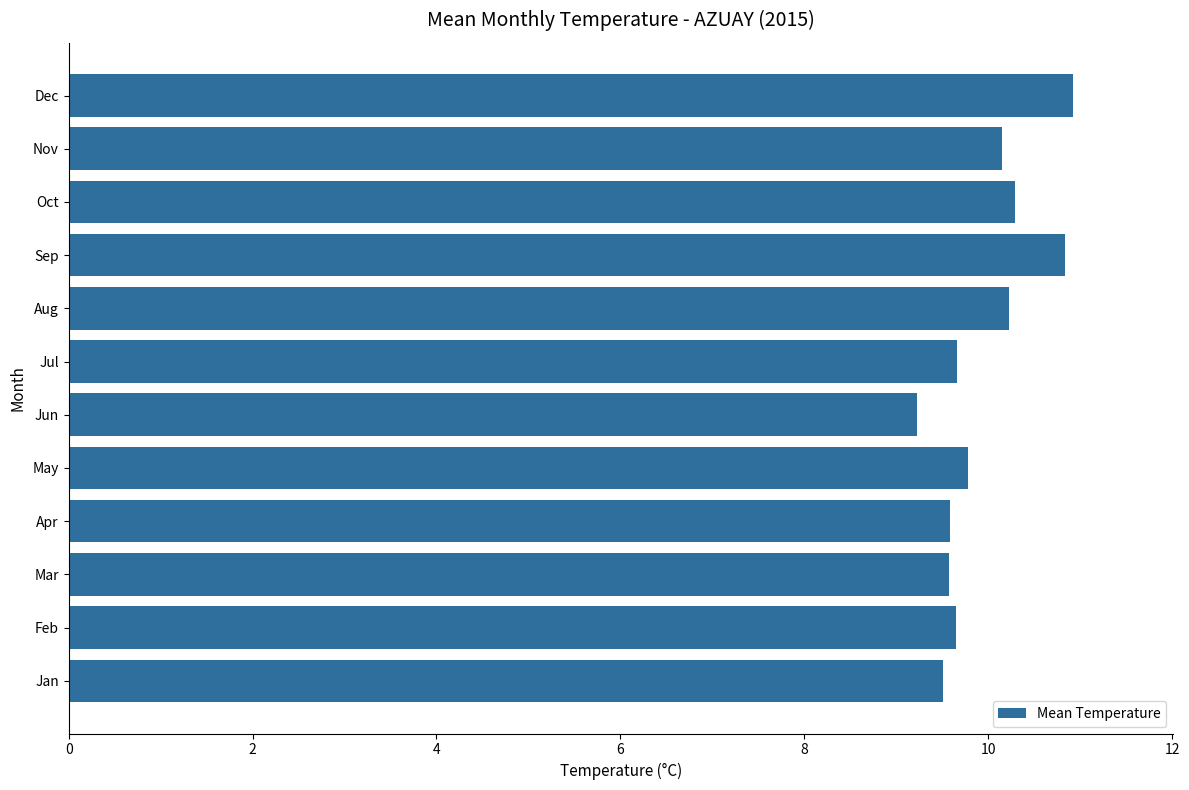

True or false: the data shows 2.8 at Aug.

False